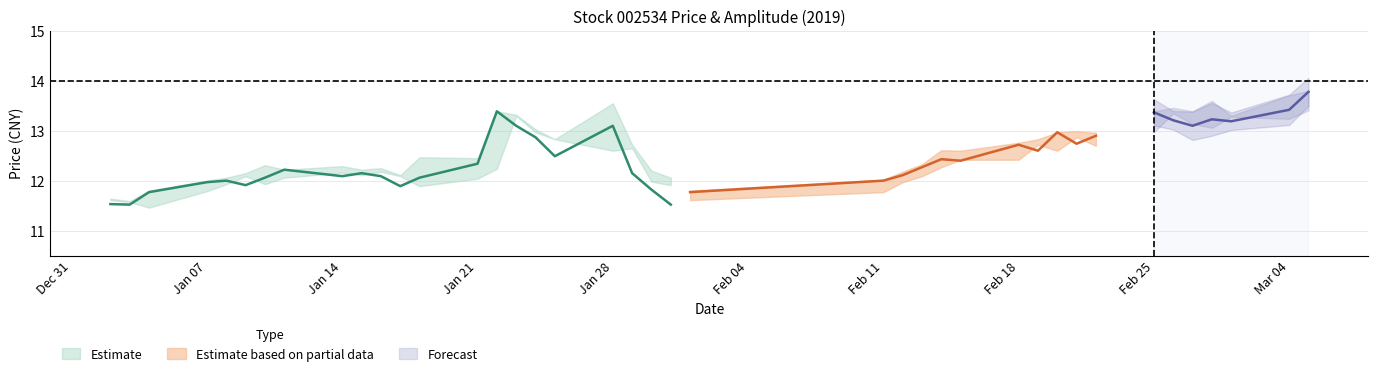

The value of 开盘 at 2019-02-19 is 12.7. True or false?

True